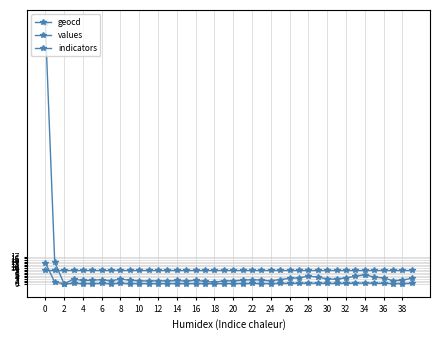

Count the number of data series in this chart.

3